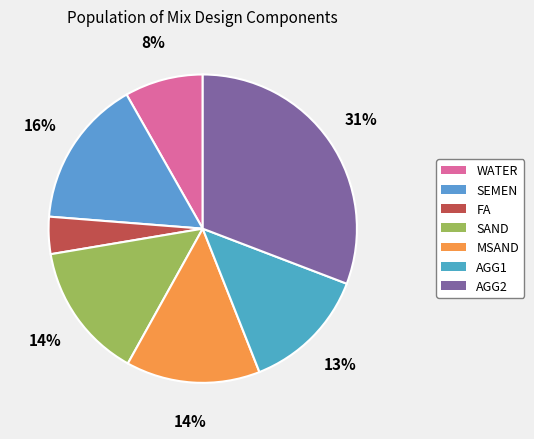

Count the number of slices in the pie.

7